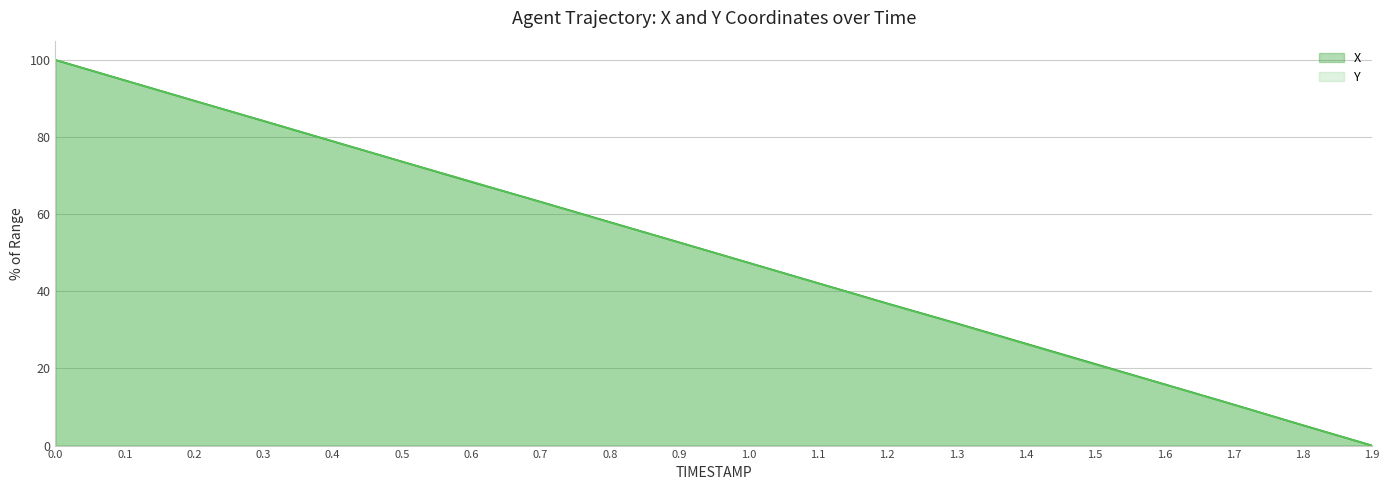

Reading left to right, transcribe all the data shown in this chart.

X: 0.0=100.0	0.1=94.7	0.2=89.5	0.3=84.2	0.4=78.9	0.5=73.7	0.6=68.4	0.7=63.2	0.8=58.0	0.9=52.7	1.0=47.4	1.1=42.2	1.2=36.9	1.3=31.7	1.4=26.5	1.5=21.2	1.6=15.9	1.7=10.7	1.8=5.3	1.9=0.0
Y: 0.0=100.0	0.1=94.7	0.2=89.4	0.3=84.2	0.4=78.9	0.5=73.6	0.6=68.5	0.7=63.2	0.8=57.9	0.9=52.7	1.0=47.4	1.1=42.1	1.2=36.8	1.3=31.7	1.4=26.4	1.5=21.1	1.6=15.9	1.7=10.6	1.8=5.3	1.9=0.0